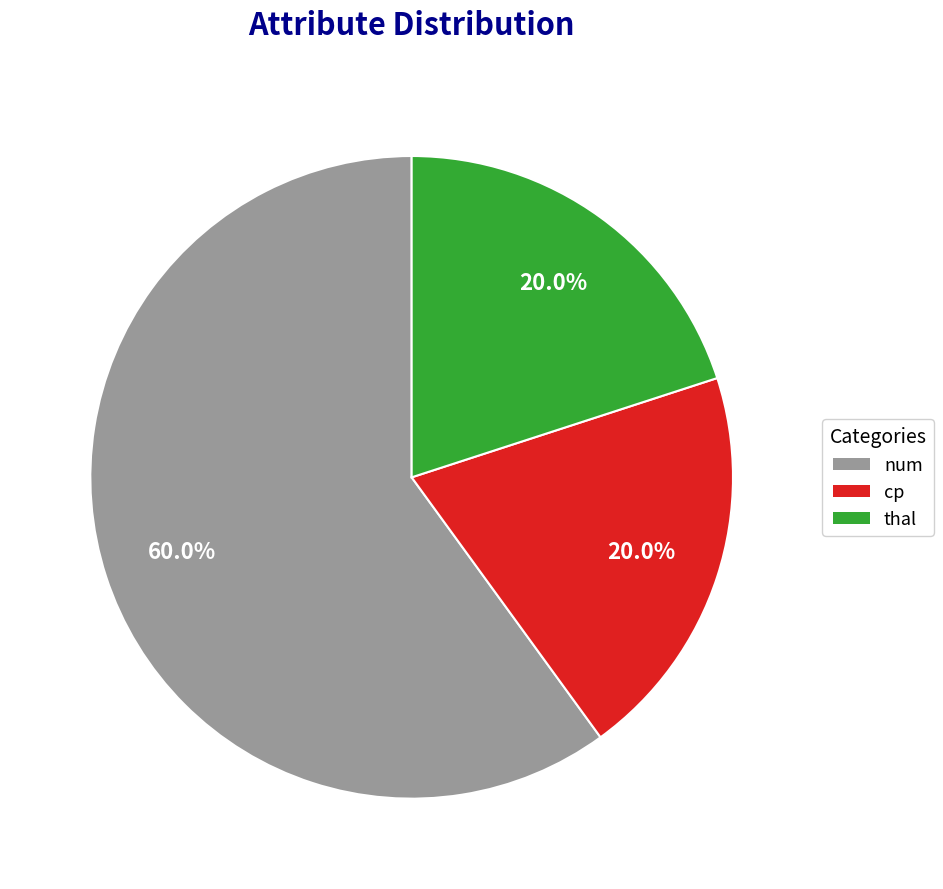

What is the largest slice in the pie chart?

num